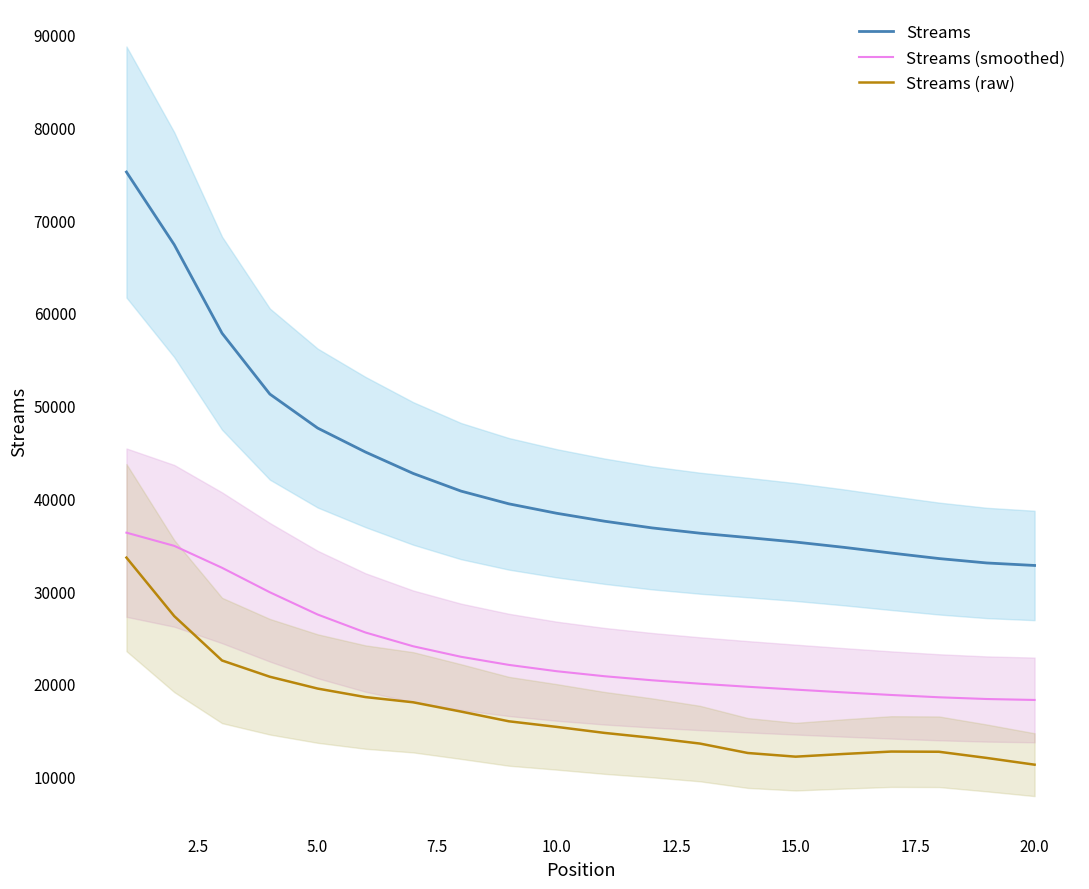

What are all the series names shown in the legend?

Streams, Streams (smoothed), Streams (raw)